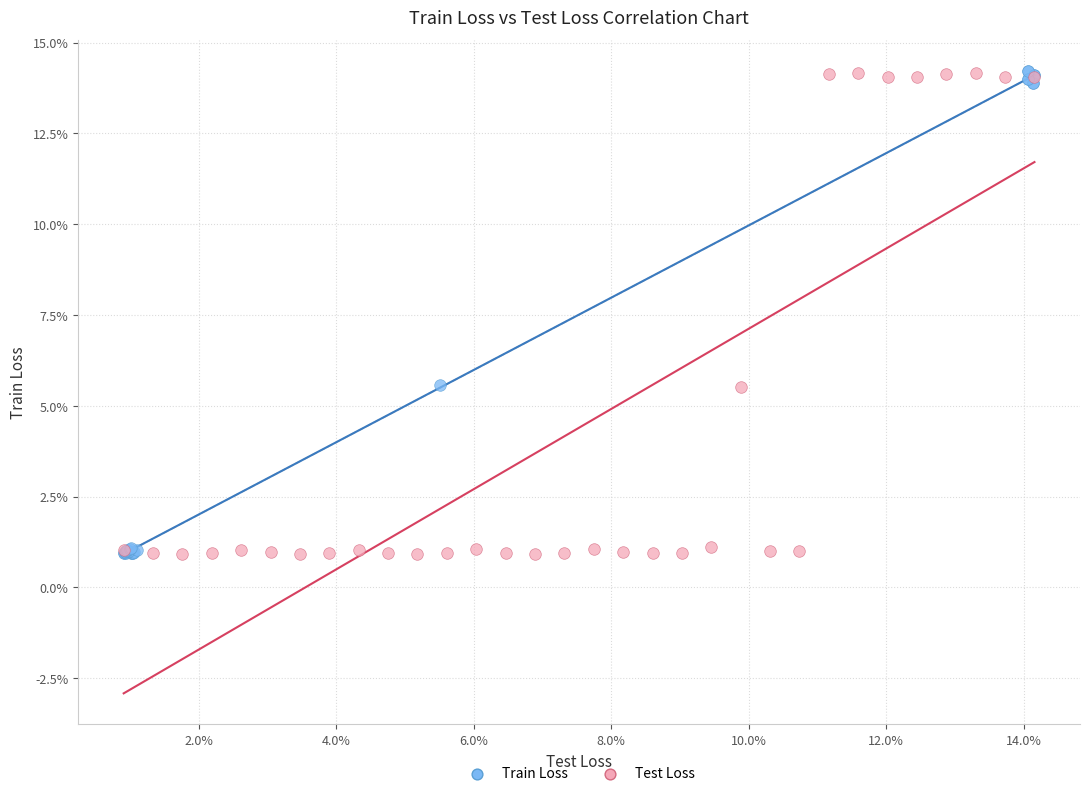

What are all the series names shown in the legend?

Train Loss, Test Loss